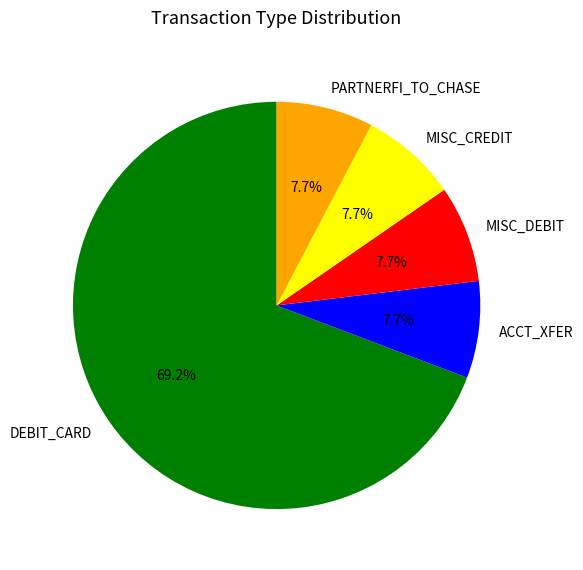

Which category accounts for the majority?

DEBIT_CARD